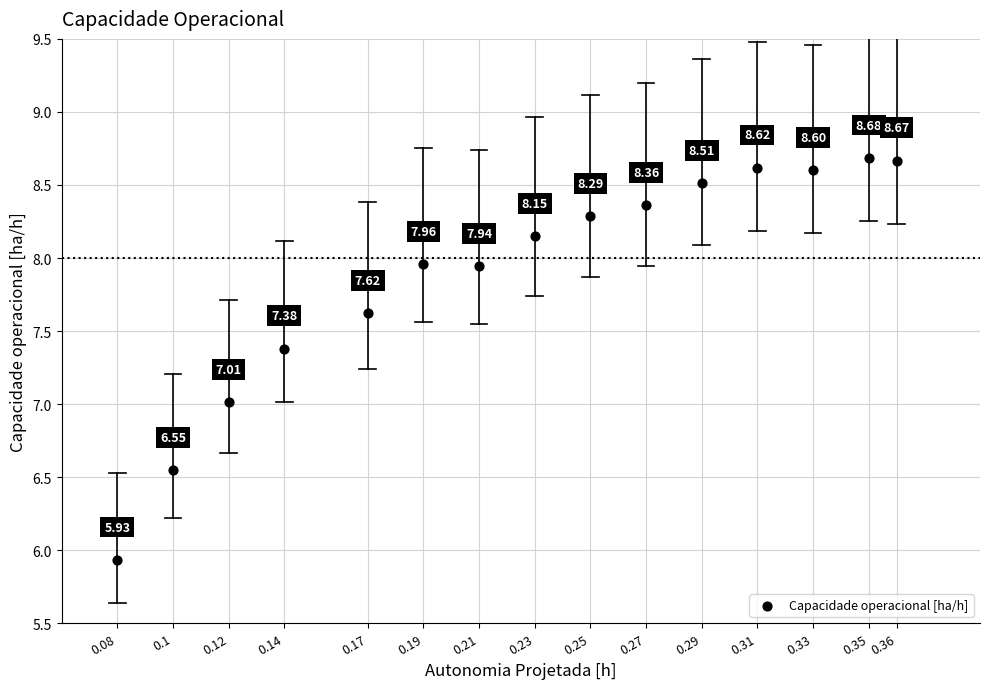

What is the range of X values (max minus min)?

0.3